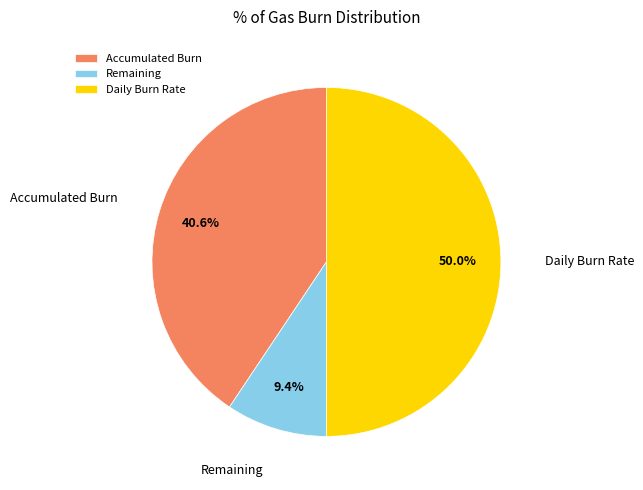

Between Daily Burn Rate and Remaining, which is larger?

Daily Burn Rate